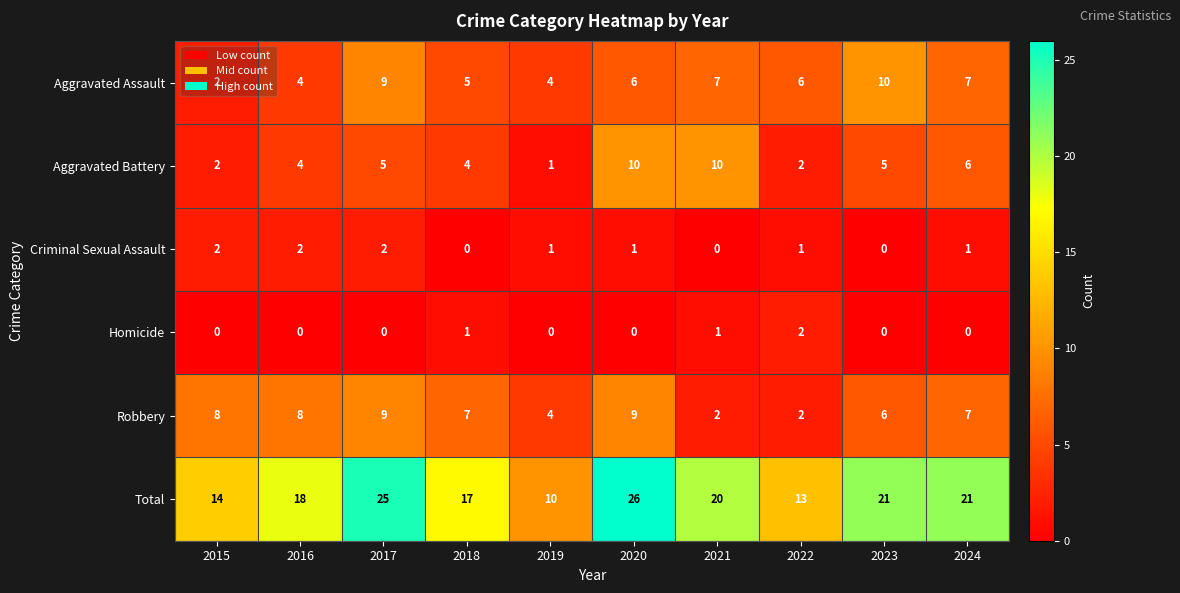

Where does the Total series first go above 20?

2017